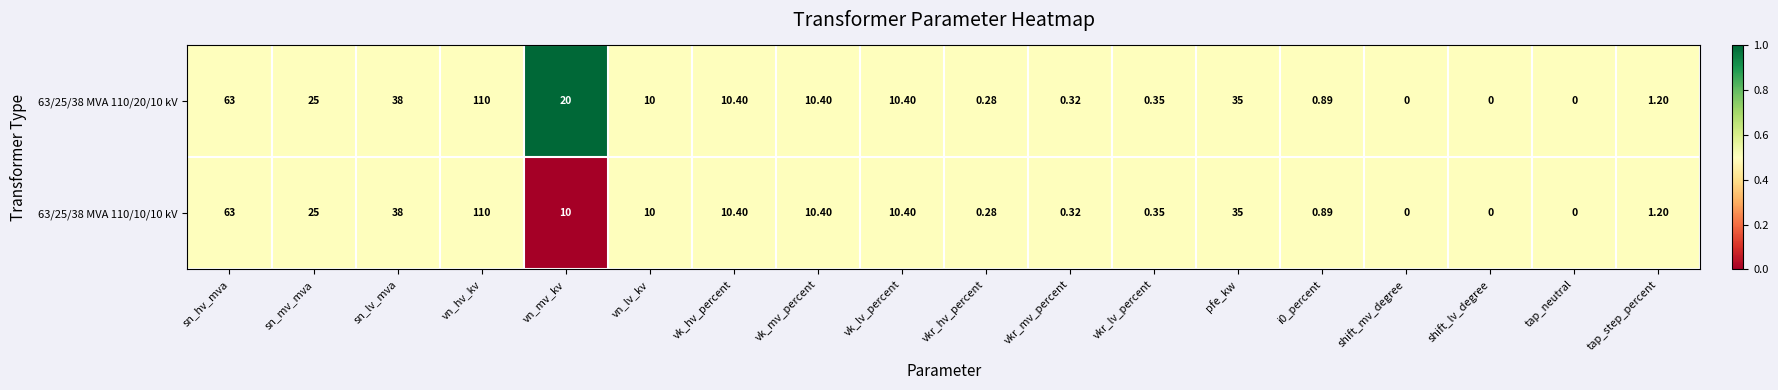

At which category is the sum across all series the highest?

vn_hv_kv